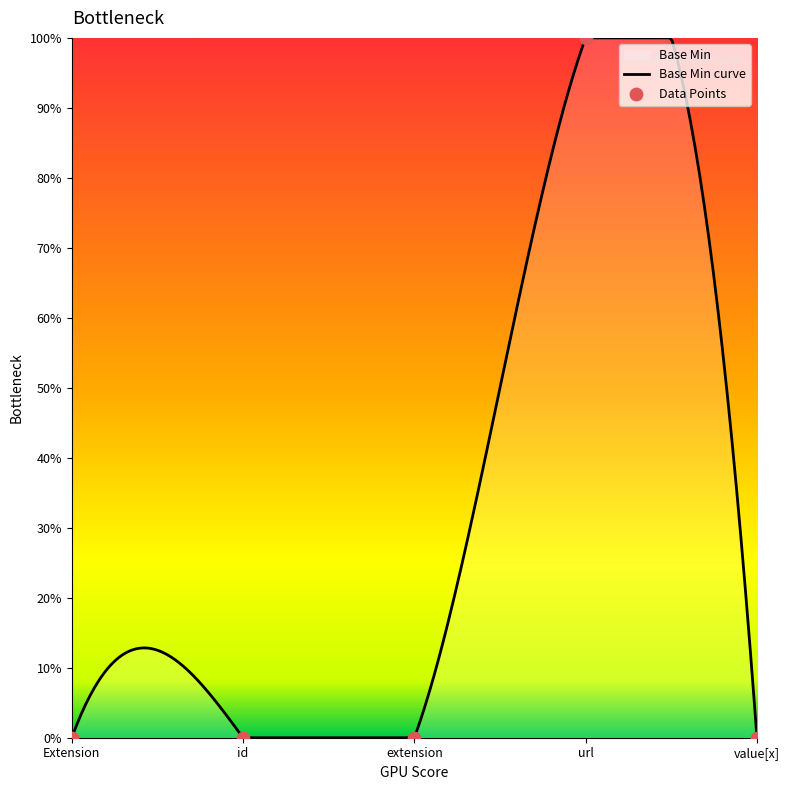

Which has a higher value, value[x] or extension?

value[x]